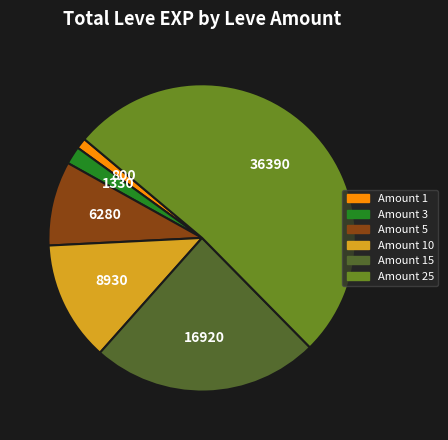

Does any single category account for the majority?

Yes